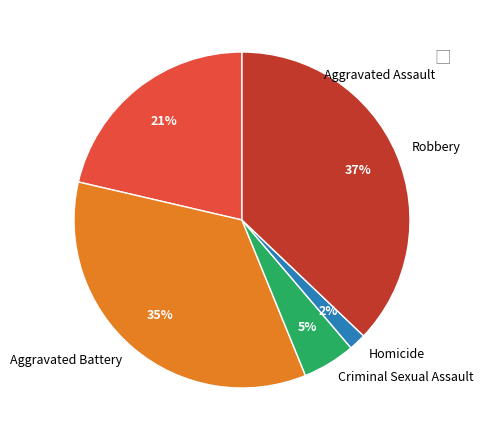

Between Criminal Sexual Assault and Aggravated Battery, which is larger?

Aggravated Battery